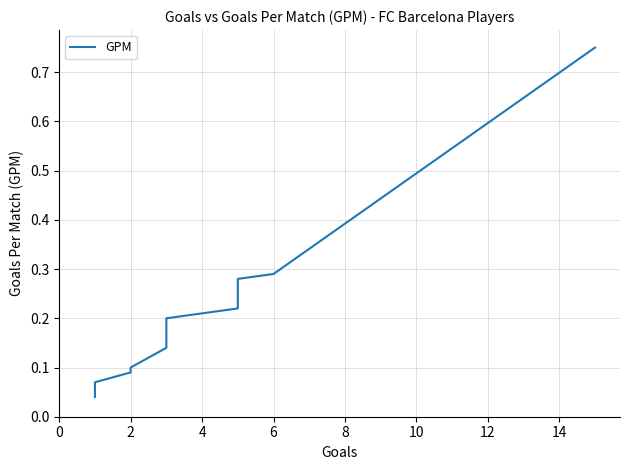

What is the label of the 10th point from the left?

6